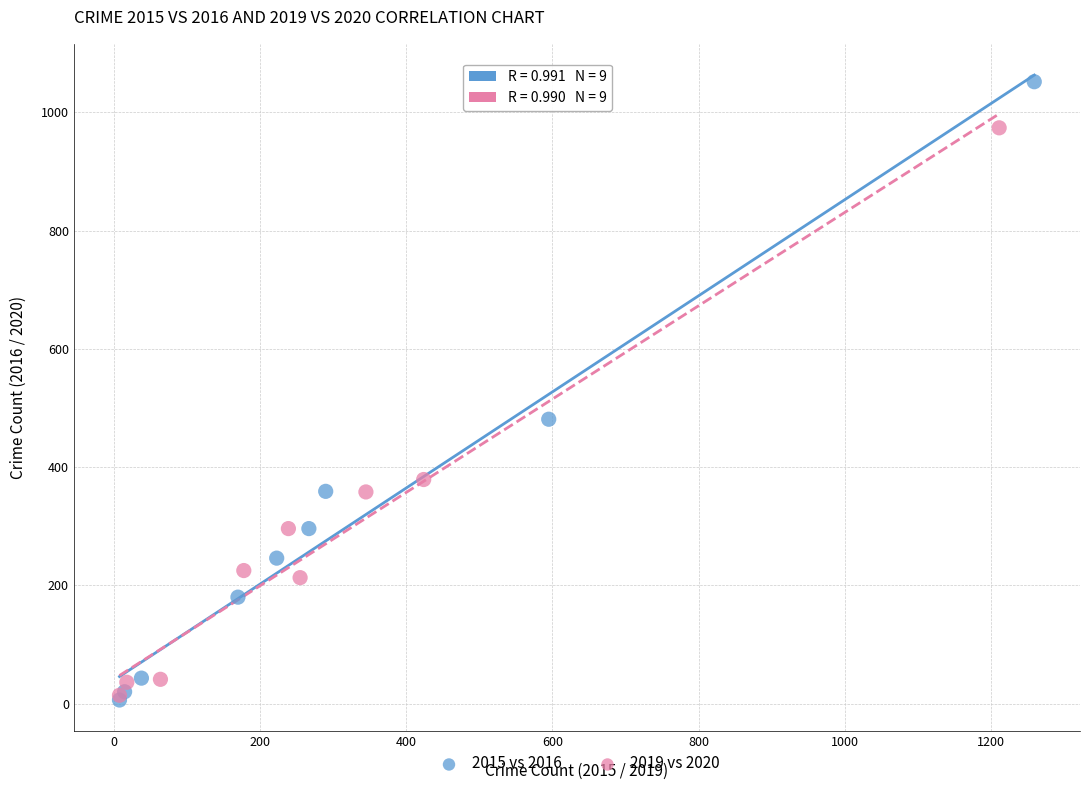

Which series has the widest spread of Y values?

2015 vs 2016